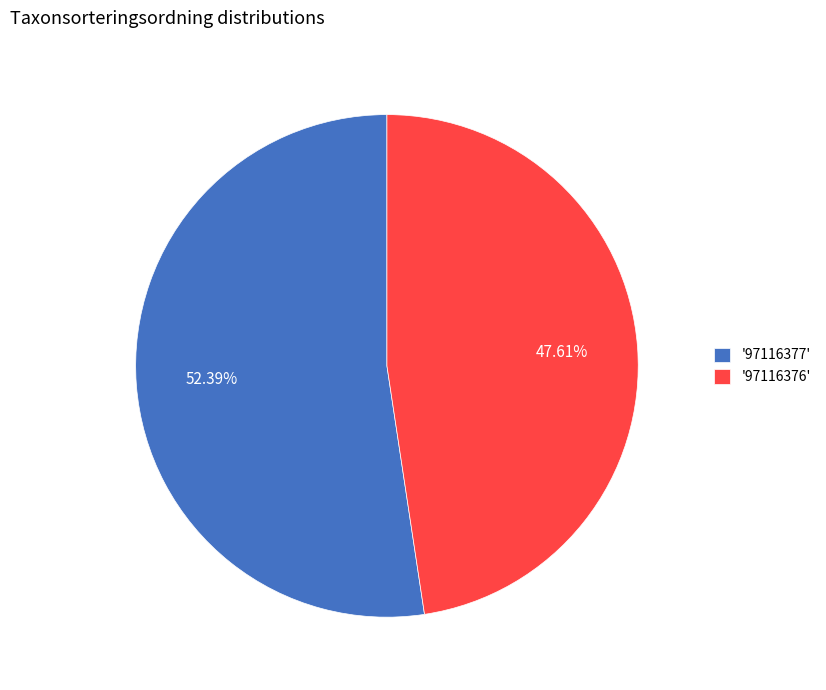

What is the ratio of the value at '97116376' to the value at '97116377'?

0.9